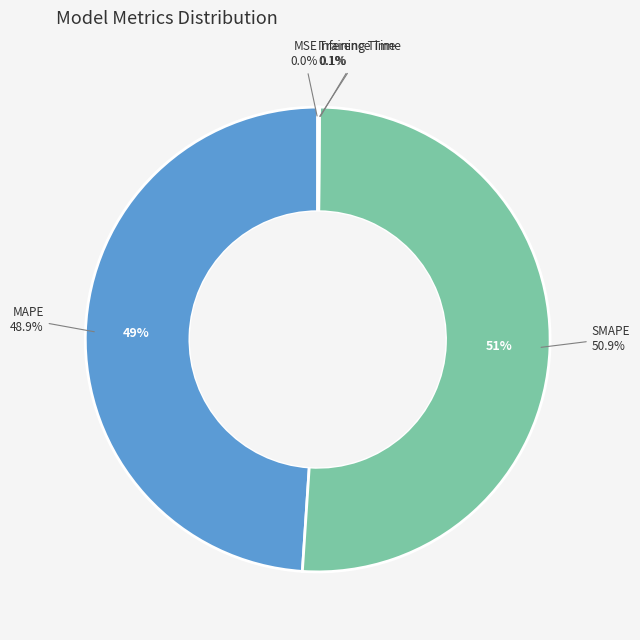

The SMAPE slice represents 51% of the pie. True or false?

True